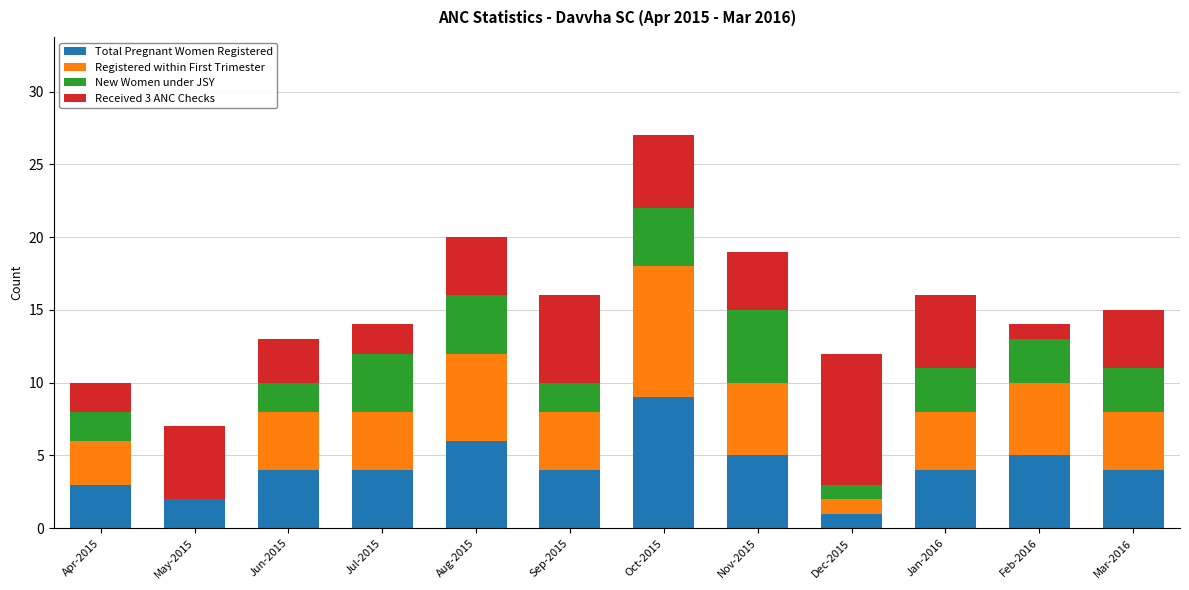

Are the bars horizontal?

No